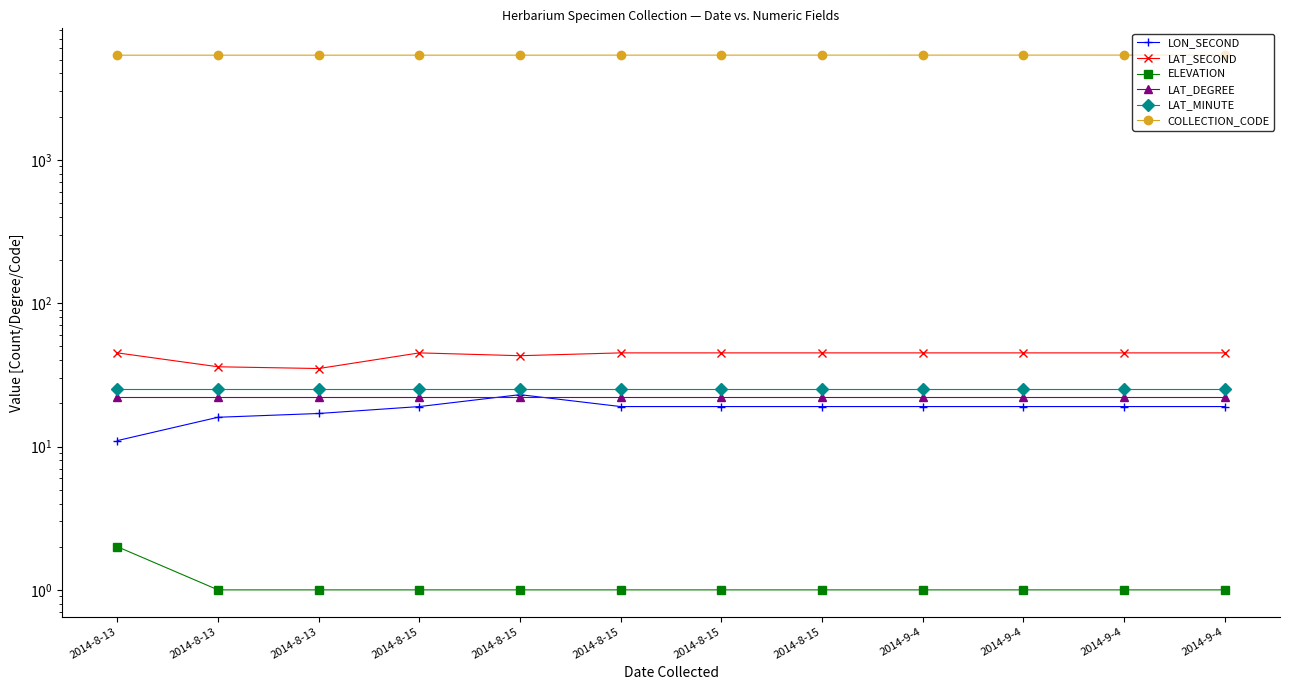

Is it true that LAT_SECOND equals 21 at 2014-9-4?

False